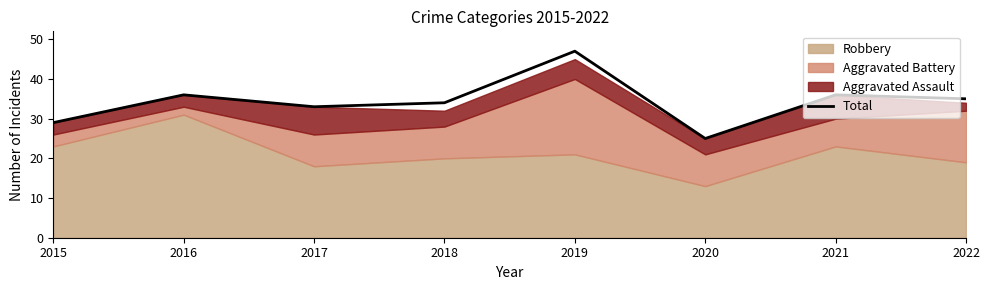

At which category does the data reach its first local peak?

2016